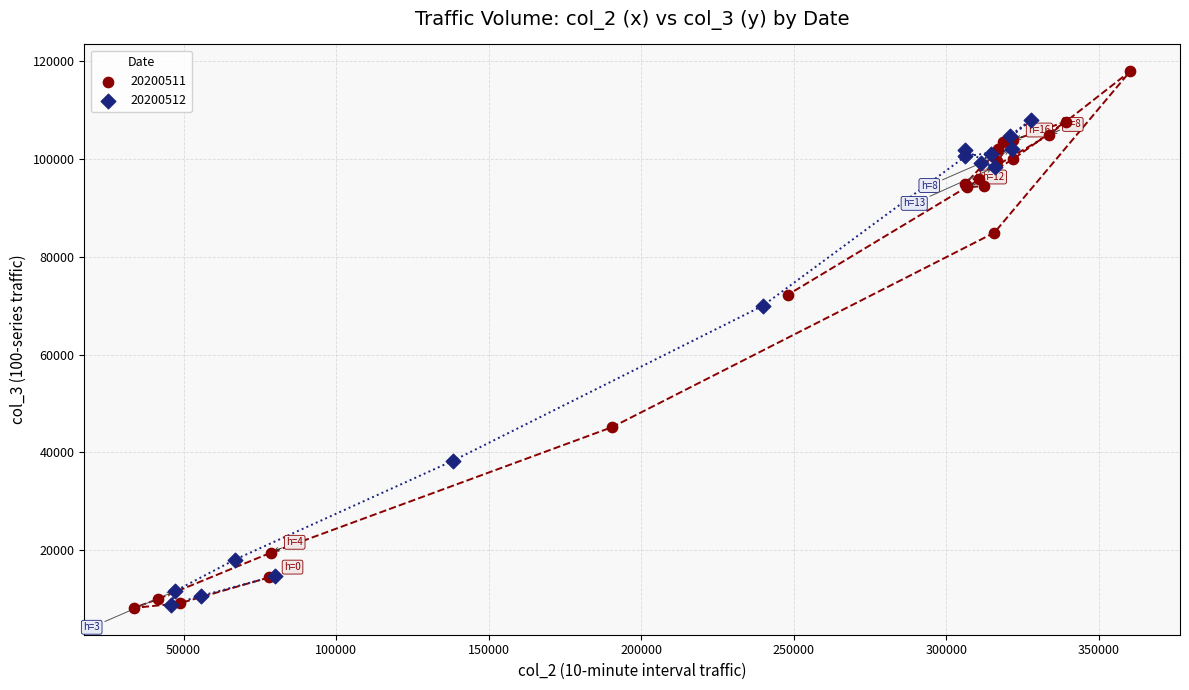

What are all the series names shown in the legend?

20200511, 20200512